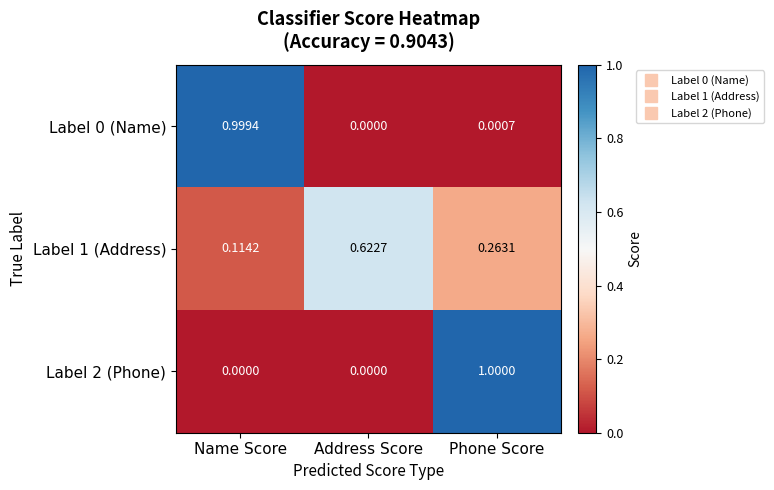

How many series are shown in this chart?

3